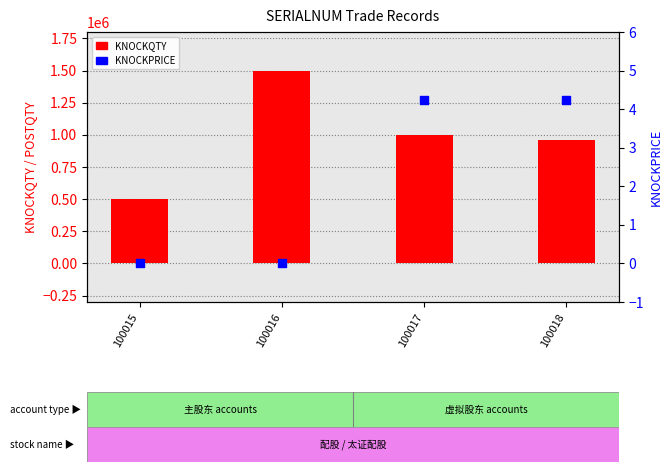

Is the value of KNOCKPRICE at 100015 greater than the value of KNOCKQTY at 100015?

No